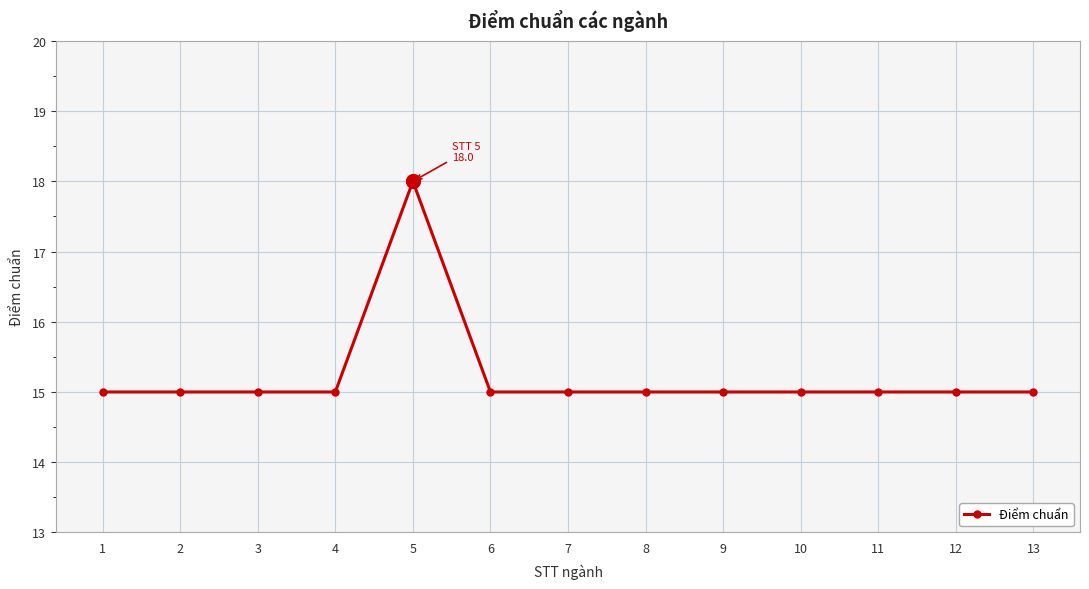

True or false: the data shows 8 at 4.

False